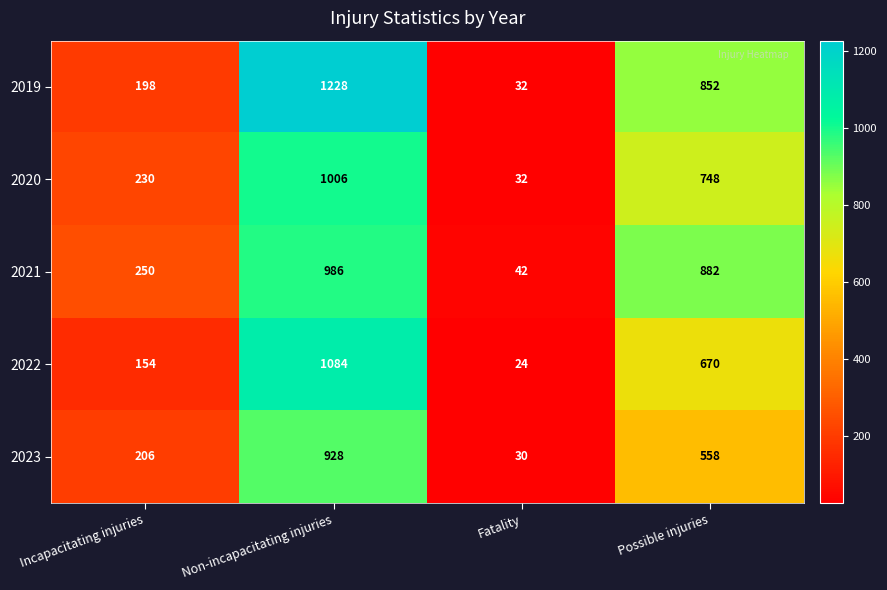

Reading left to right, extract all data points from this chart.

2019: Incapacitating injuries=198	Non-incapacitating injuries=1228	Fatality=32	Possible injuries=852
2020: Incapacitating injuries=230	Non-incapacitating injuries=1006	Fatality=32	Possible injuries=748
2021: Incapacitating injuries=250	Non-incapacitating injuries=986	Fatality=42	Possible injuries=882
2022: Incapacitating injuries=154	Non-incapacitating injuries=1084	Fatality=24	Possible injuries=670
2023: Incapacitating injuries=206	Non-incapacitating injuries=928	Fatality=30	Possible injuries=558